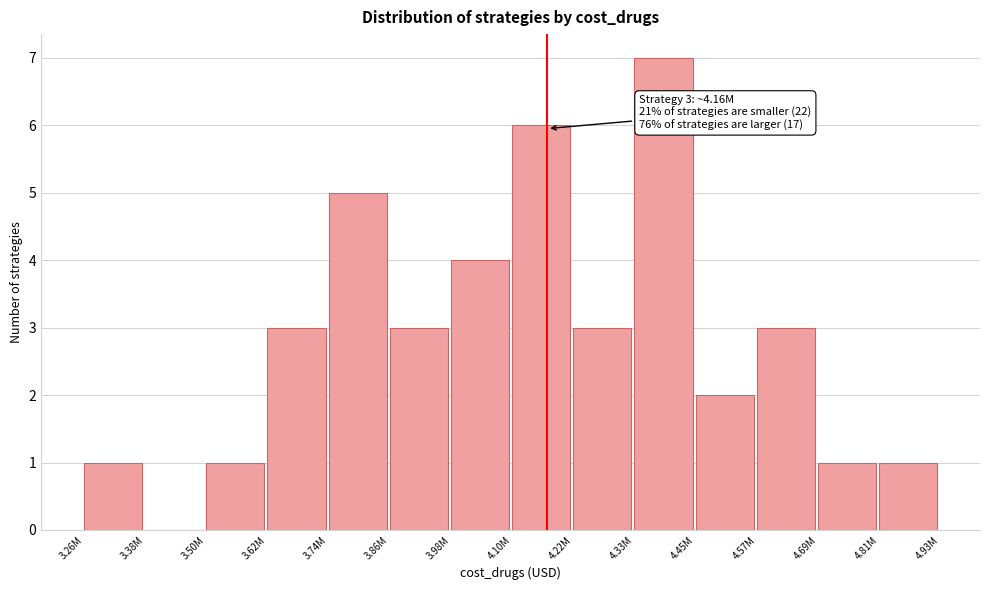

Reading right to left, what are all the values shown in this chart?

4.81M=1	4.69M=1	4.57M=3	4.45M=2	4.33M=7	4.22M=3	4.10M=6	3.98M=4	3.86M=3	3.74M=5	3.62M=3	3.50M=1	3.38M=0	3.26M=1